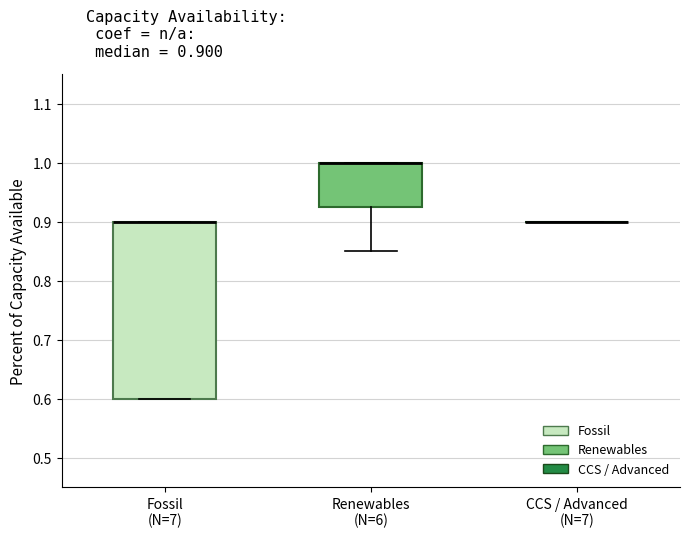

Where is the lower edge of the box for Renewables (N=6) on the y-axis? The values are not printed on the chart, so give them approximately, as read against the axis.

0.93